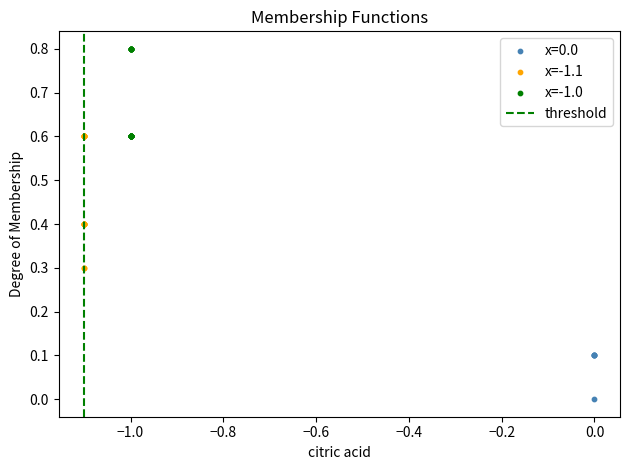

Which series reaches the maximum Y coordinate?

x=-1.0